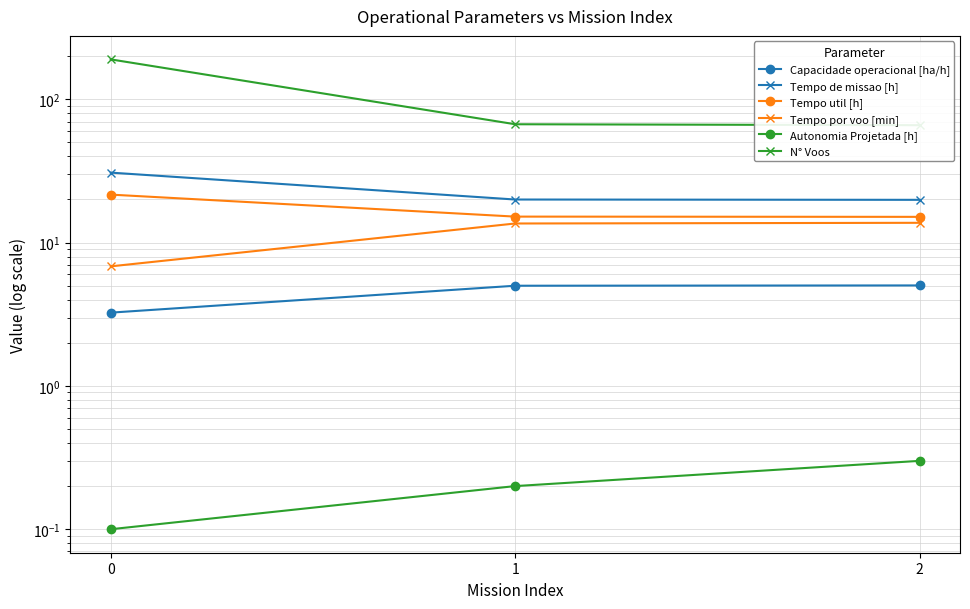

Between 0 and 2, which series saw the biggest shift?

N° Voos